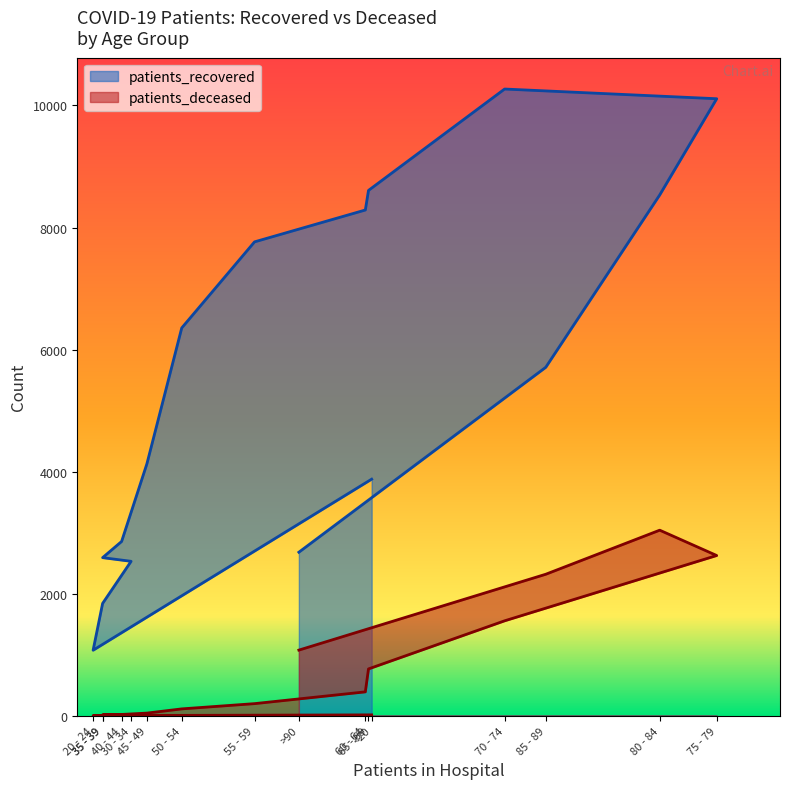

What is the maximum value for patients_recovered?

10269